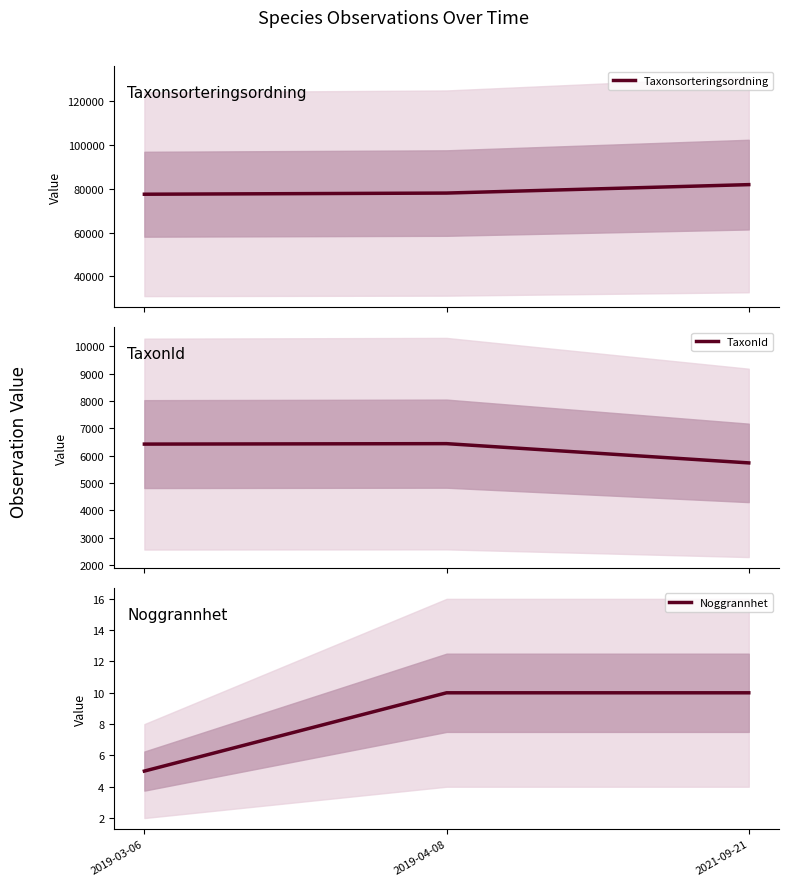

Which category has the highest value in the TaxonId series?

2019-04-08